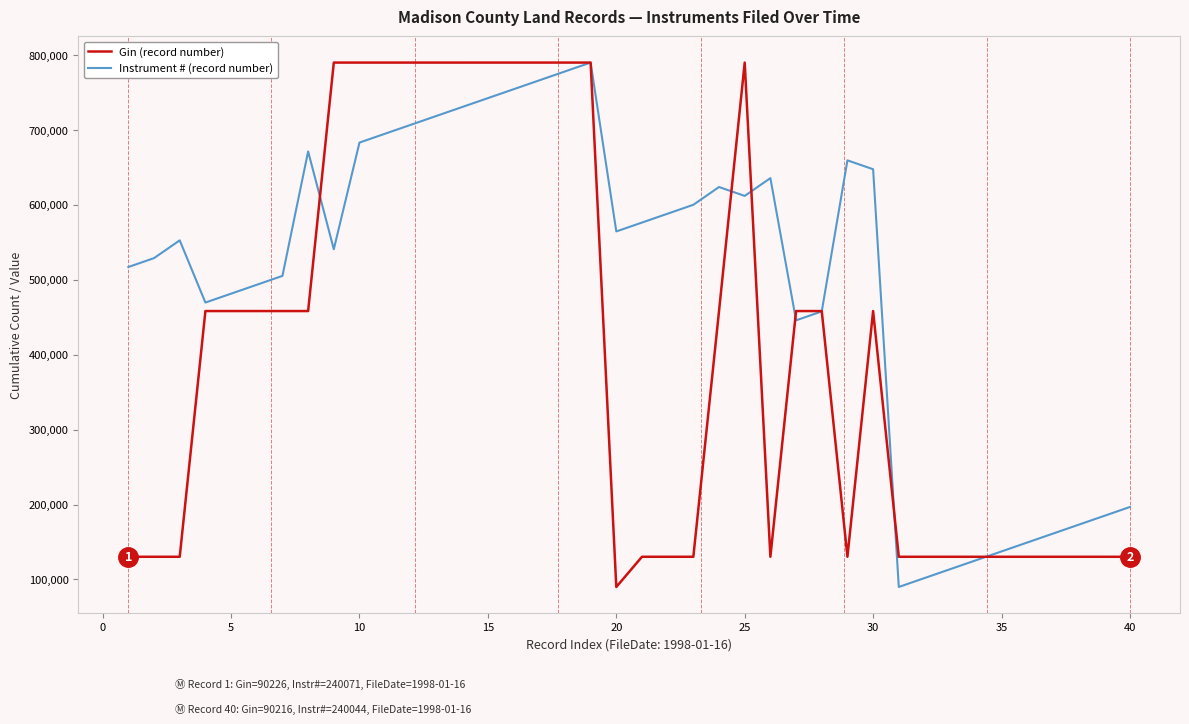

Rank the series by their average value, from lowest to highest.

Gin (record number), Instrument # (record number)